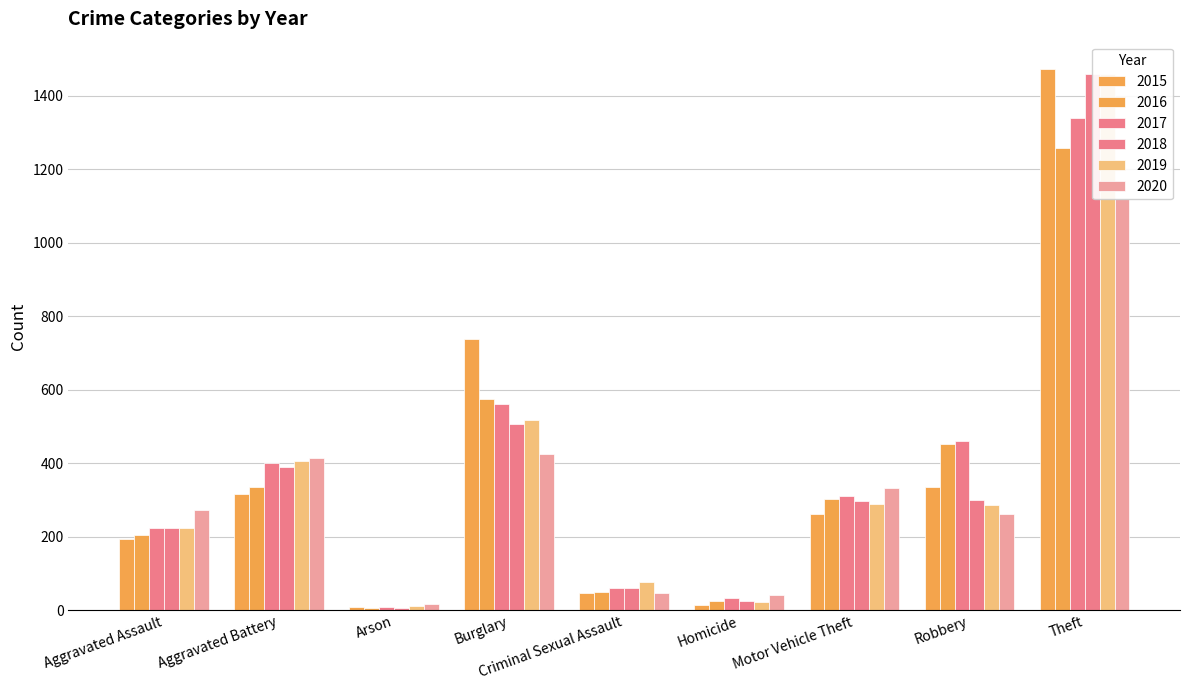

Rank the categories by 2015 value from lowest to highest.

Arson, Homicide, Criminal Sexual Assault, Aggravated Assault, Motor Vehicle Theft, Aggravated Battery, Robbery, Burglary, Theft